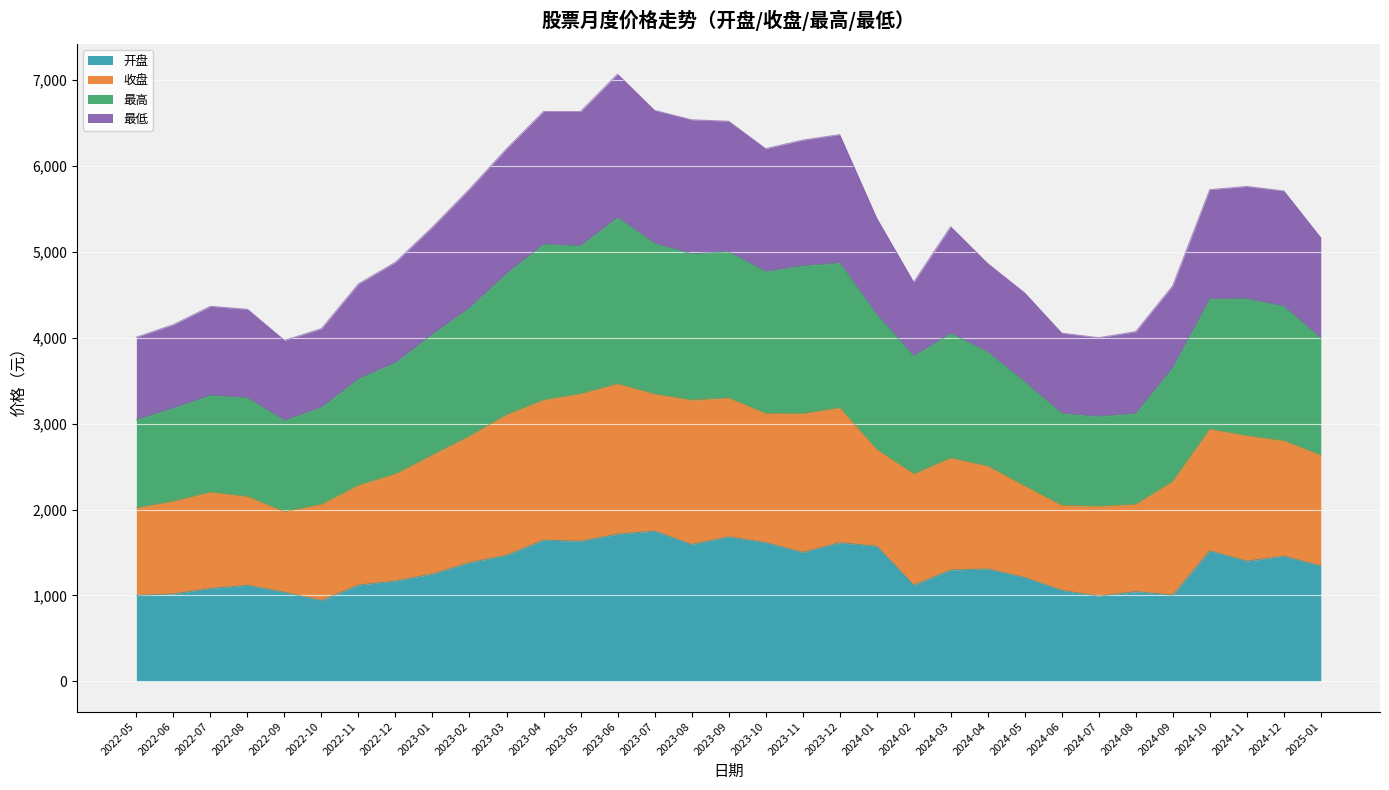

Which series has the largest total across all categories?

最高